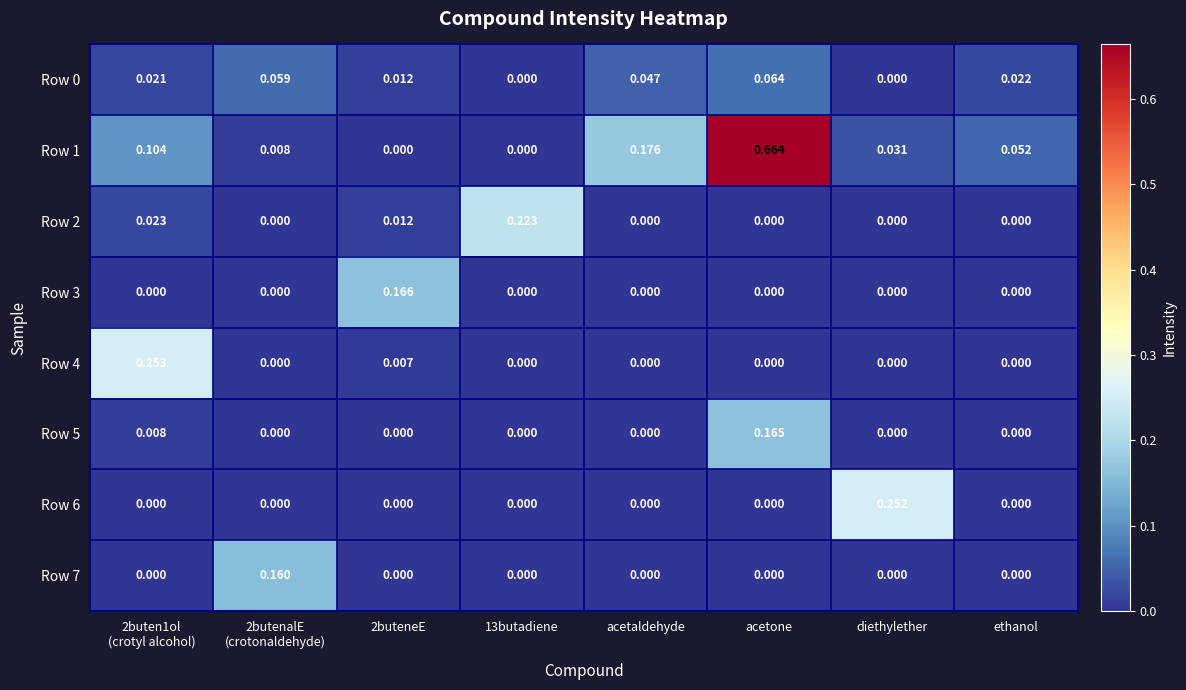

At which category is the sum across all series the highest?

acetone